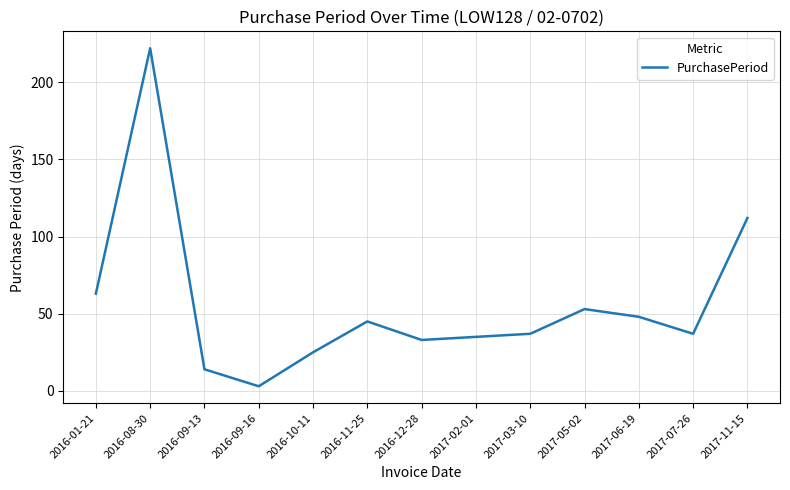

Read the value at 2017-07-26.

37